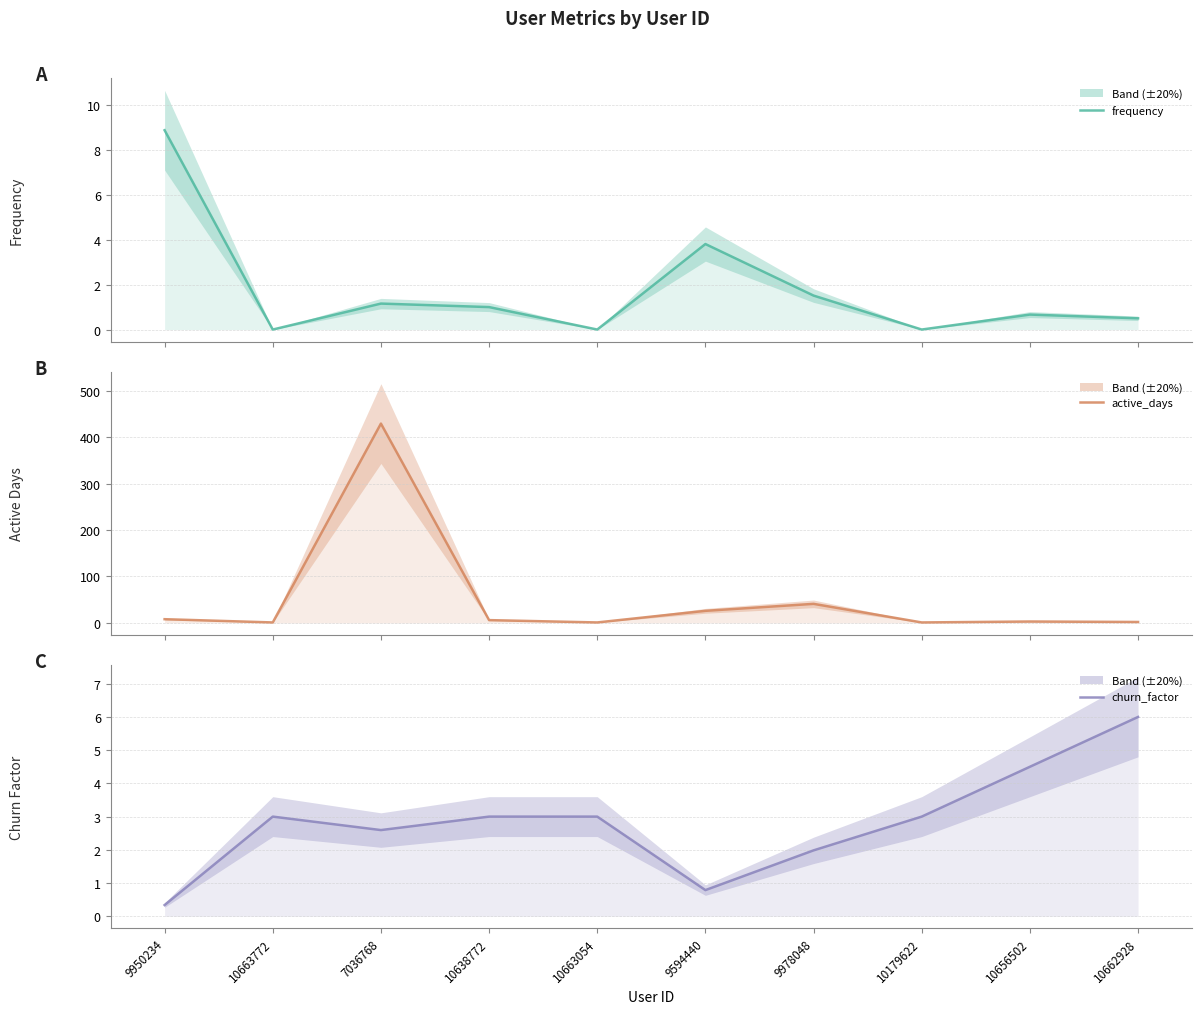

What is the difference between the maximum and minimum values in the churn_factor series?

5.7